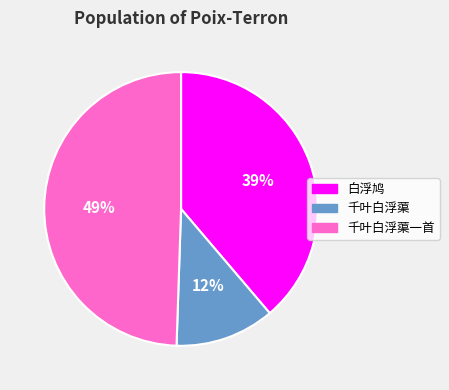

To the nearest percent, what percentage of the pie is 千叶白浮蕖?

12%